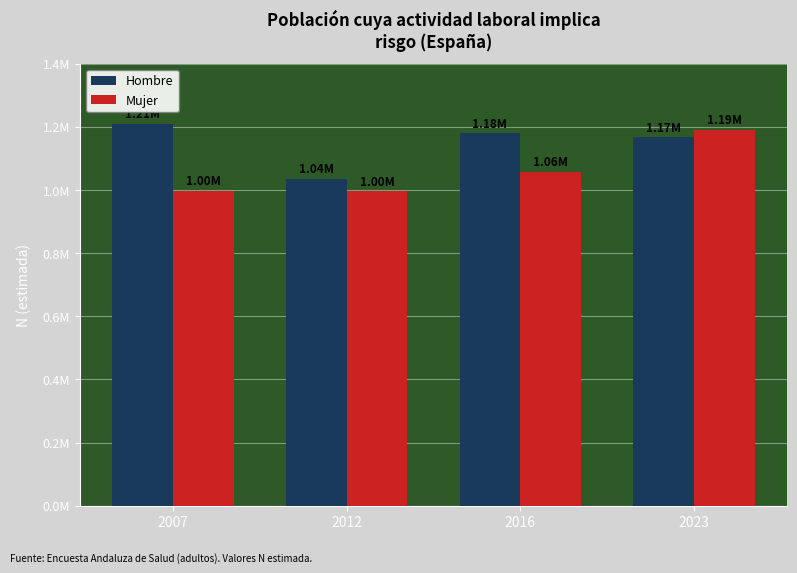

What are all the series names shown in the legend?

Hombre, Mujer